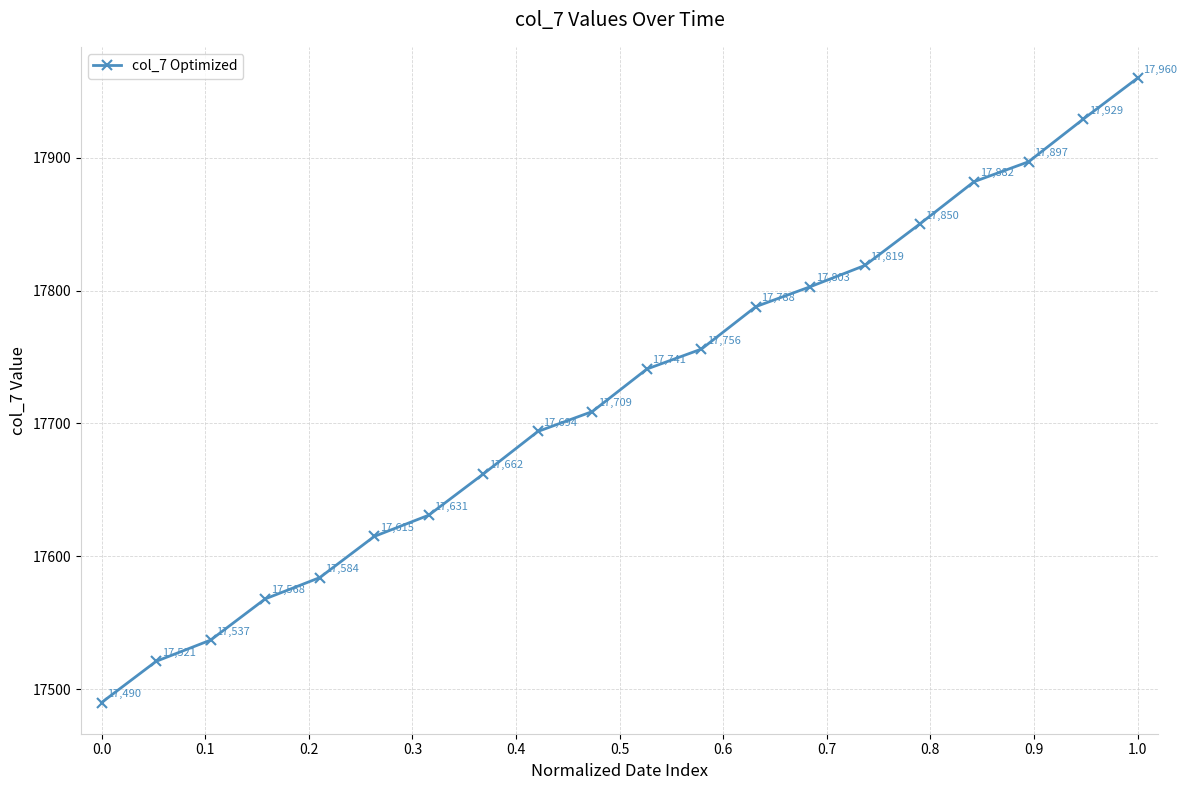

What is the smallest value displayed?

17490